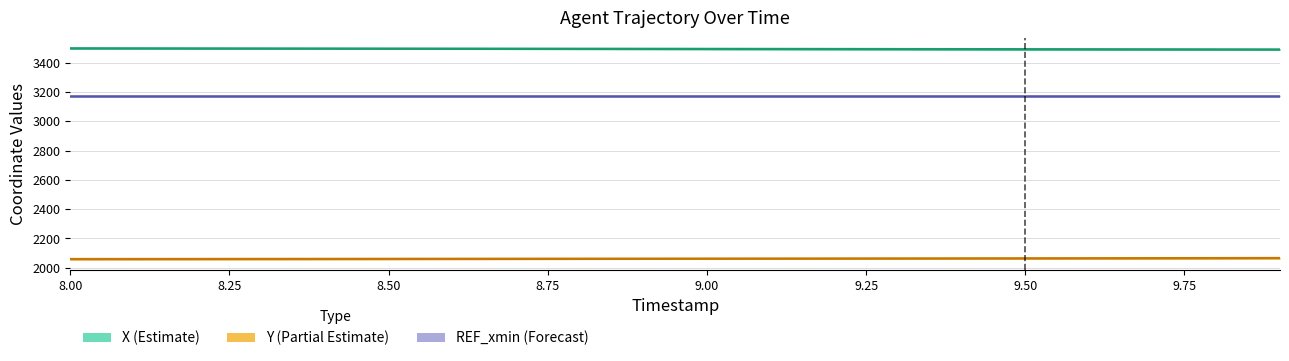

Rank the series by their average value, from lowest to highest.

Y (Partial Estimate), REF_xmin (Forecast), X (Estimate)